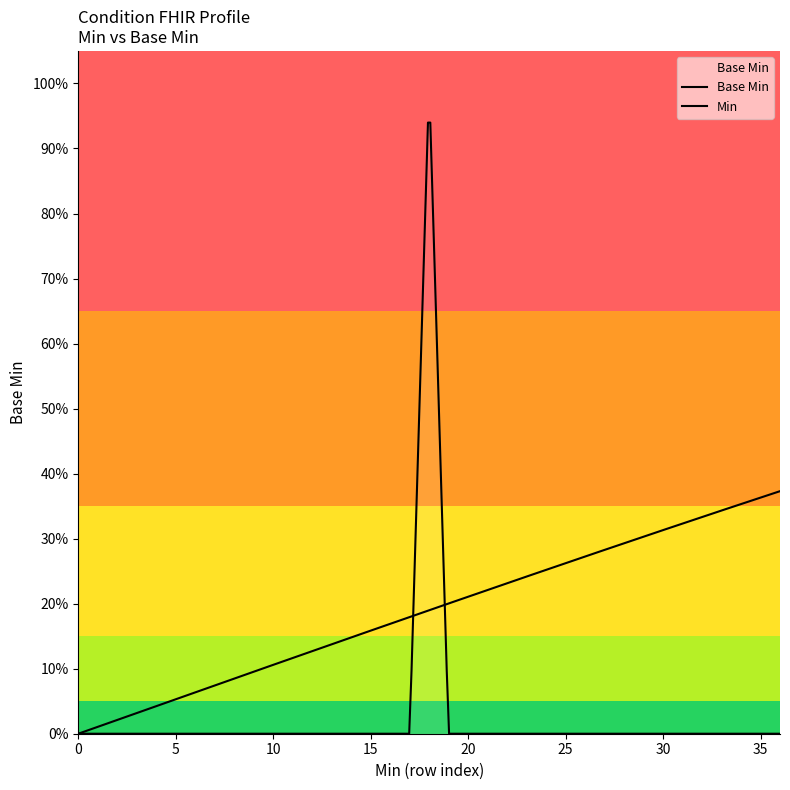

The value at 0 is 0. True or false?

True